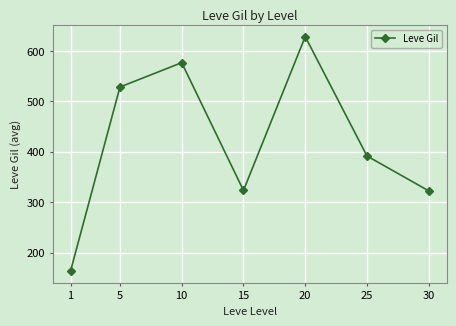

What is the greatest value displayed?

628.3